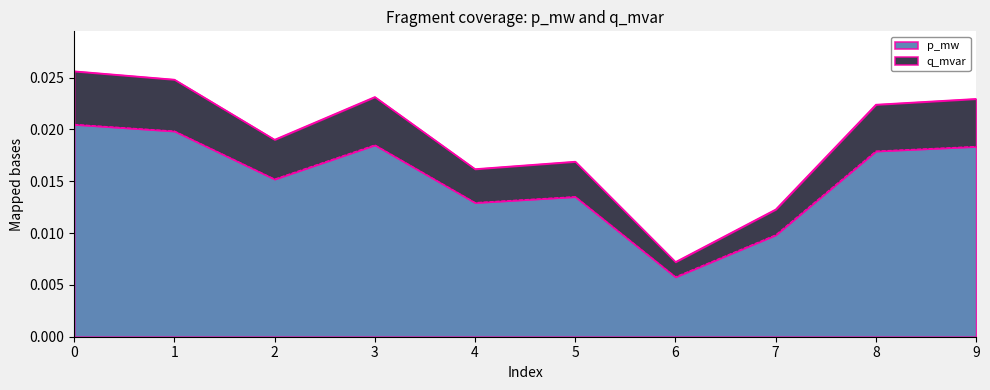

At 1, list the series in order from smallest to largest.

p_mw, q_mvar